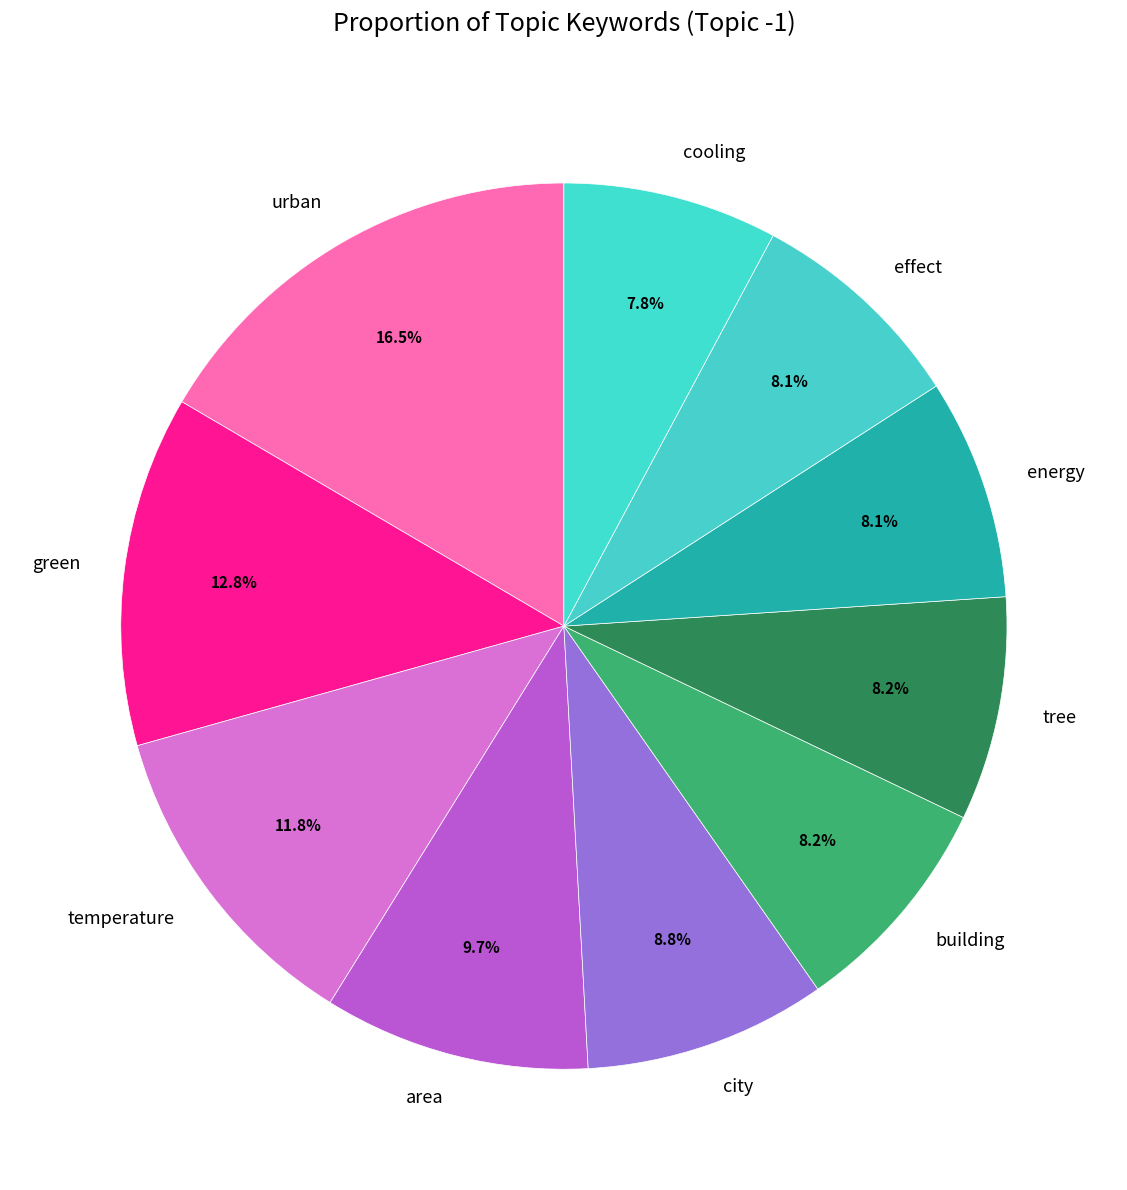

To the nearest percent, what is the difference between the city and cooling slice percentages?

1%